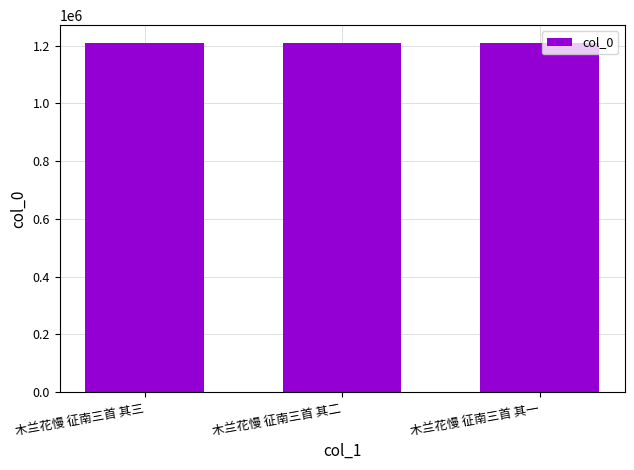

Approximately how many times larger is the value at 木兰花慢 征南三首 其二 compared to 木兰花慢 征南三首 其一?

1.0